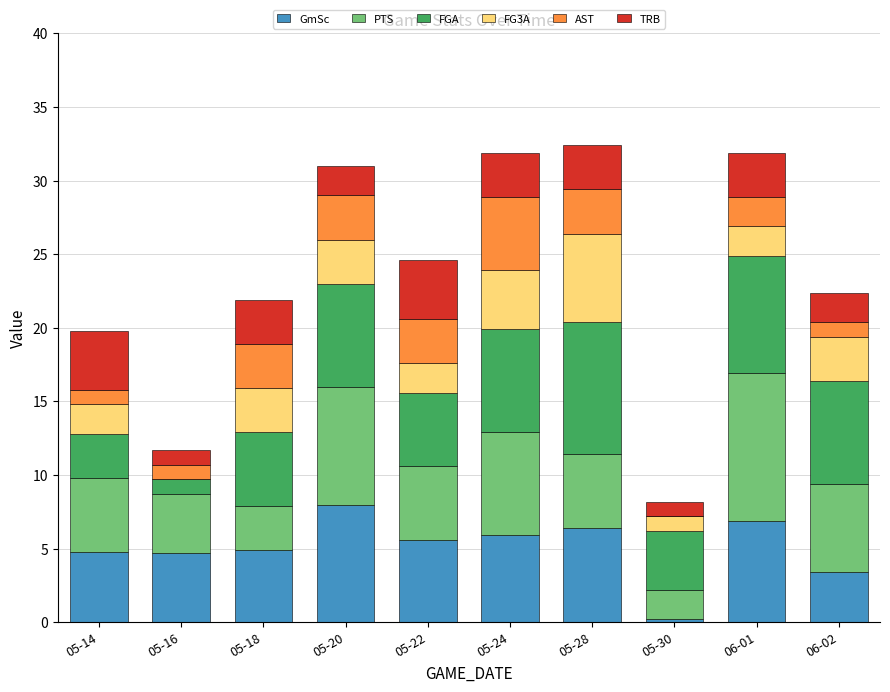

What is the total value across all series at 05-14?

19.8